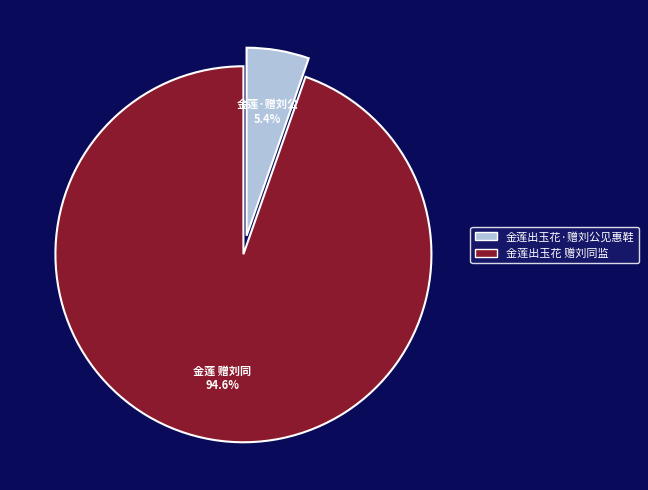

Does any single category account for the majority?

Yes